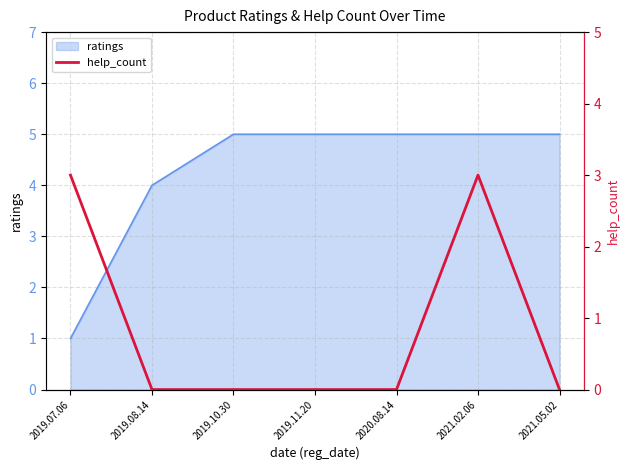

Is it true that ratings equals 7 at 2021.02.06?

False